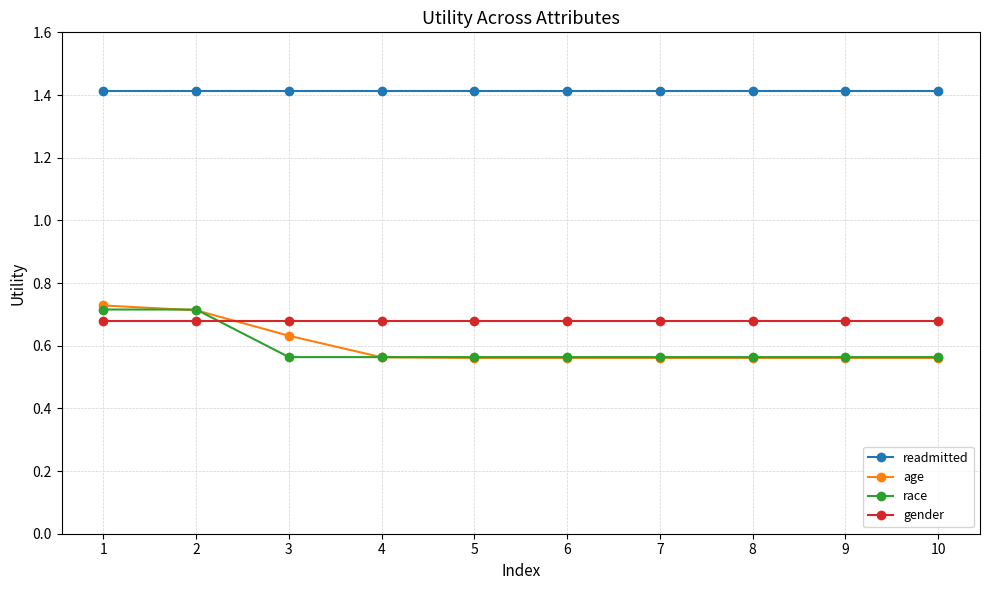

What are all the series names shown in the legend?

readmitted, age, race, gender